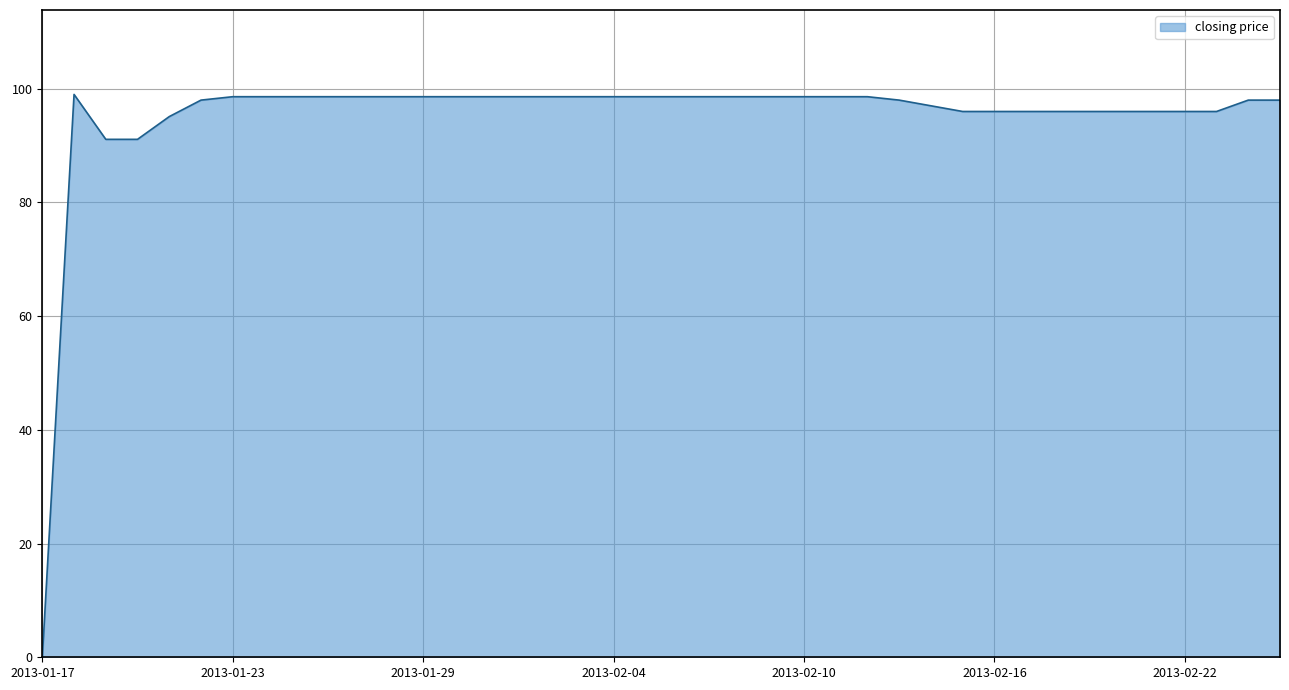

What is the maximum value shown in the chart?

99.0